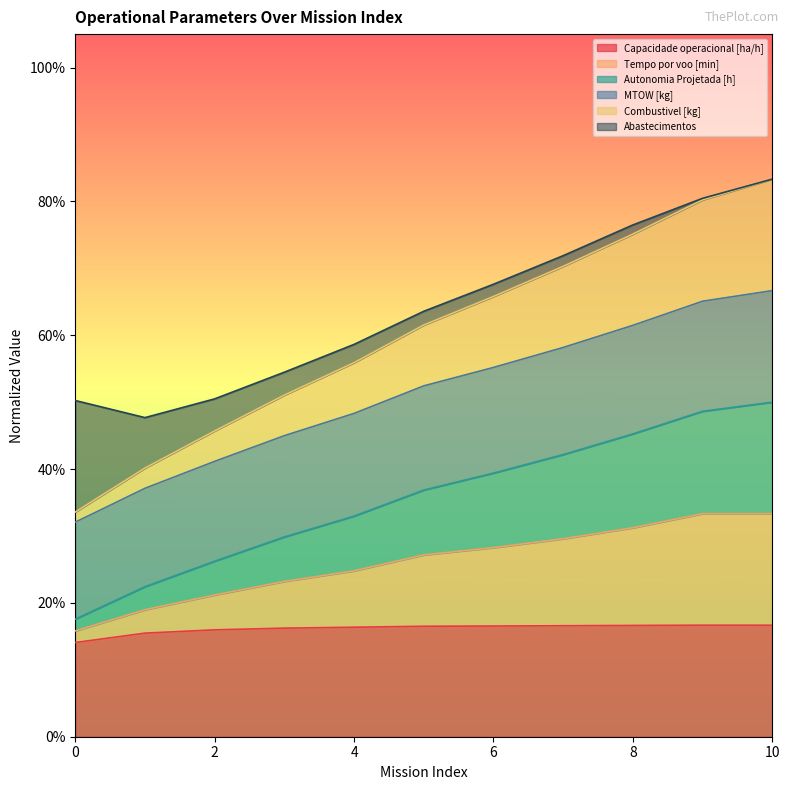

What are all the series names shown in the legend?

Capacidade operacional [ha/h], Tempo por voo [min], Autonomia Projetada [h], MTOW [kg], Combustivel [kg], Abastecimentos